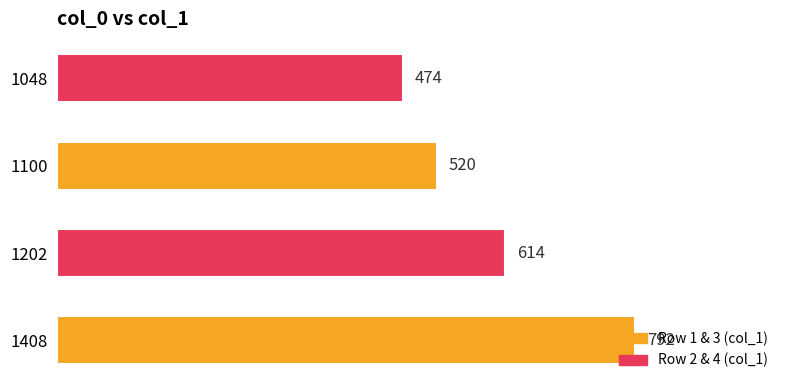

Which label corresponds to the smallest value in the chart?

1048